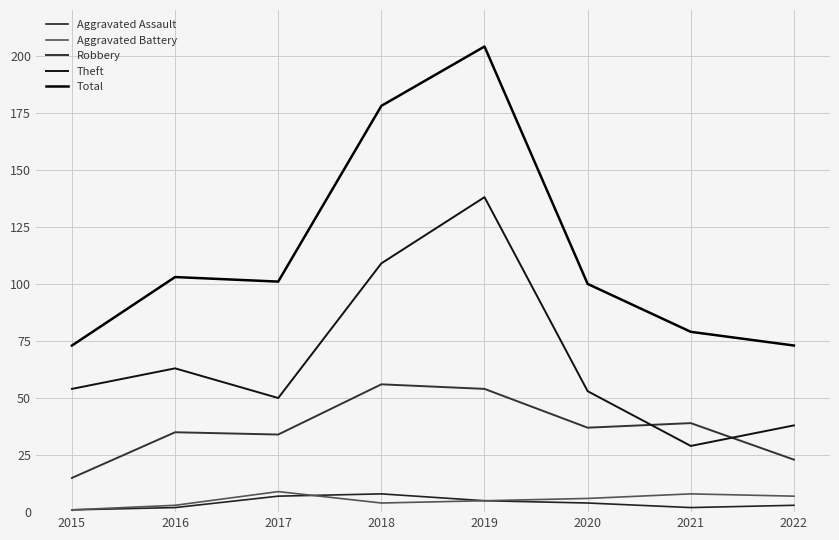

How many lines are shown in the chart?

5